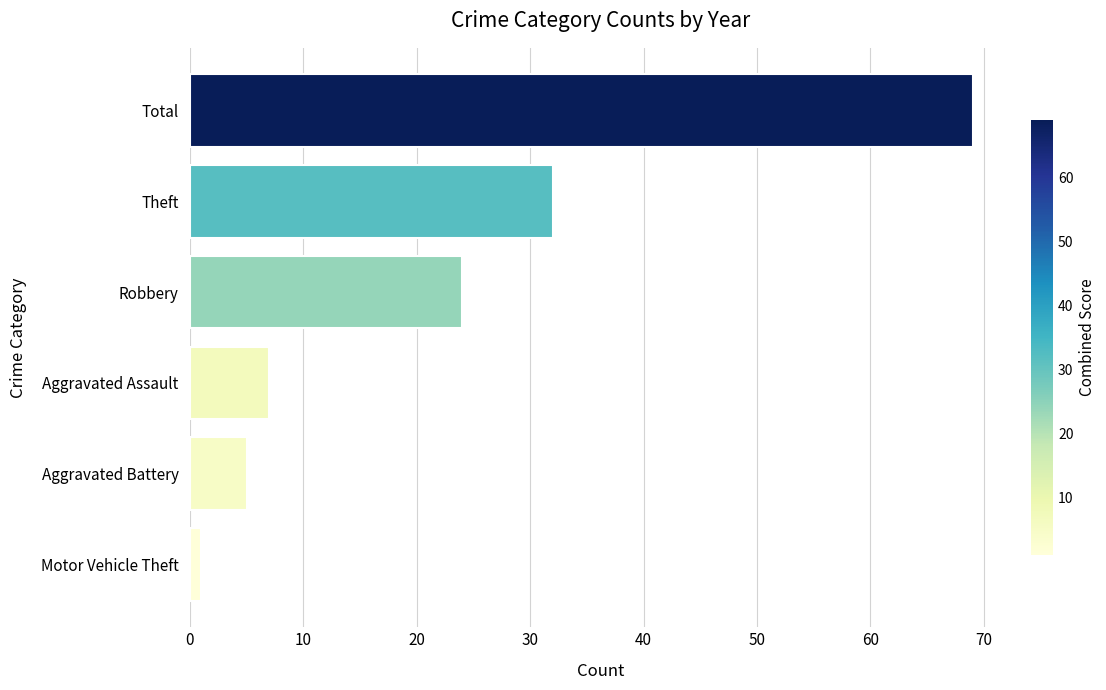

Is it true that the value at Aggravated Assault is 12?

False